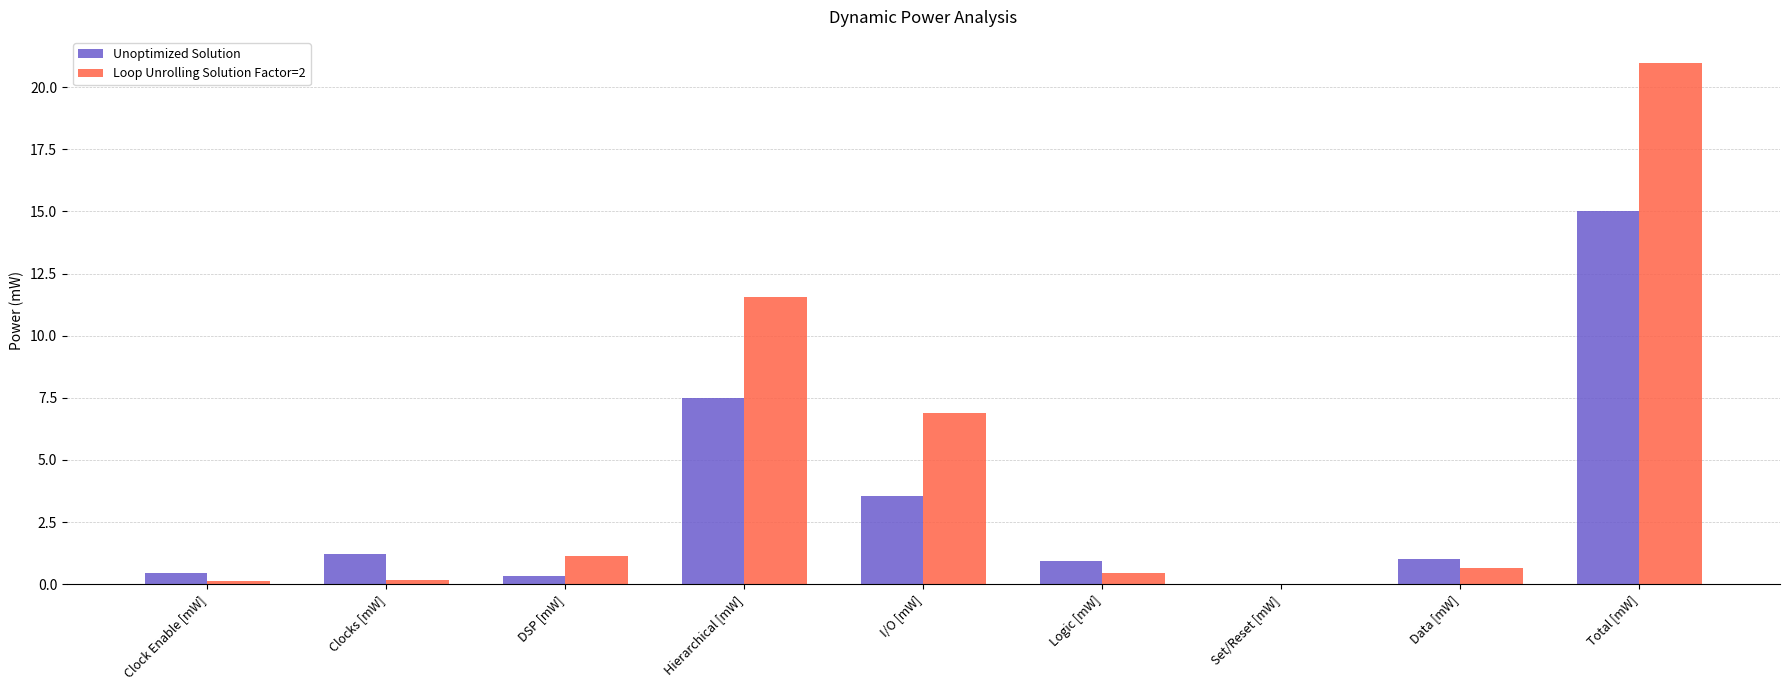

Where is Loop Unrolling Solution Factor=2 nearest to the value 10?

Hierarchical [mW]